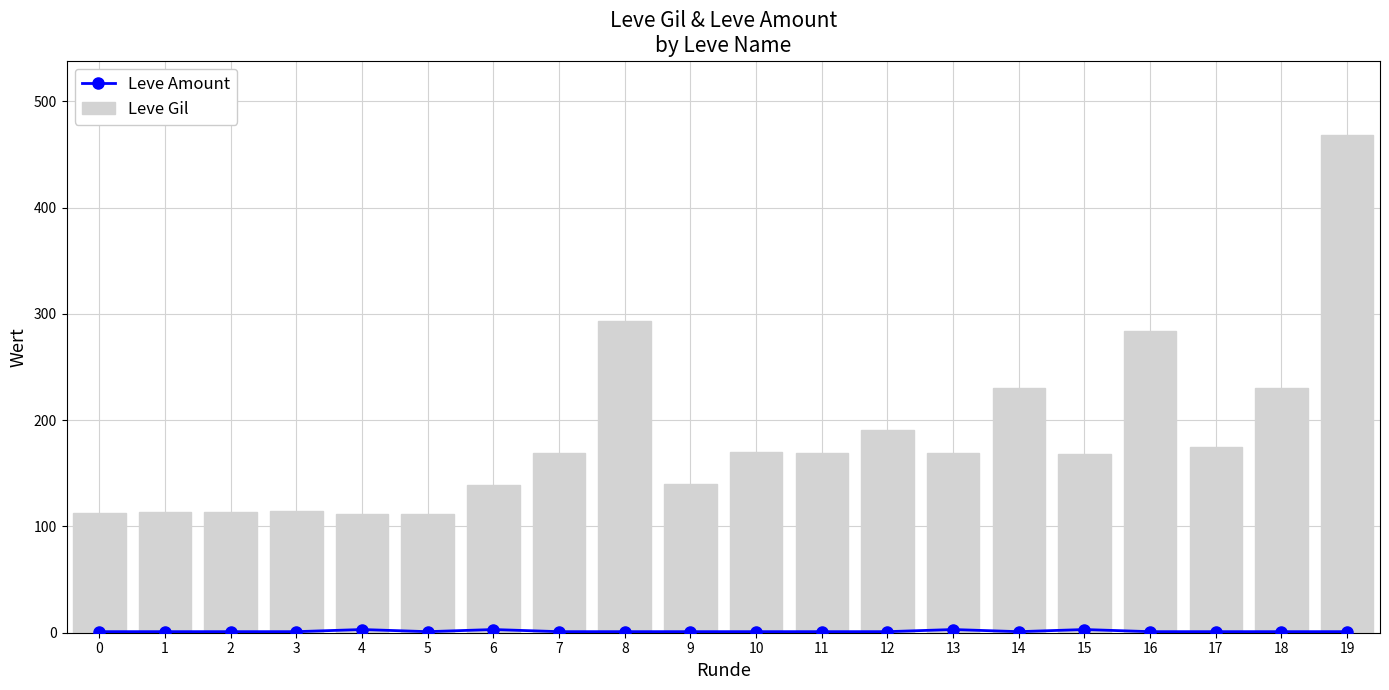

Where is Leve Gil nearest to the value 290?

8